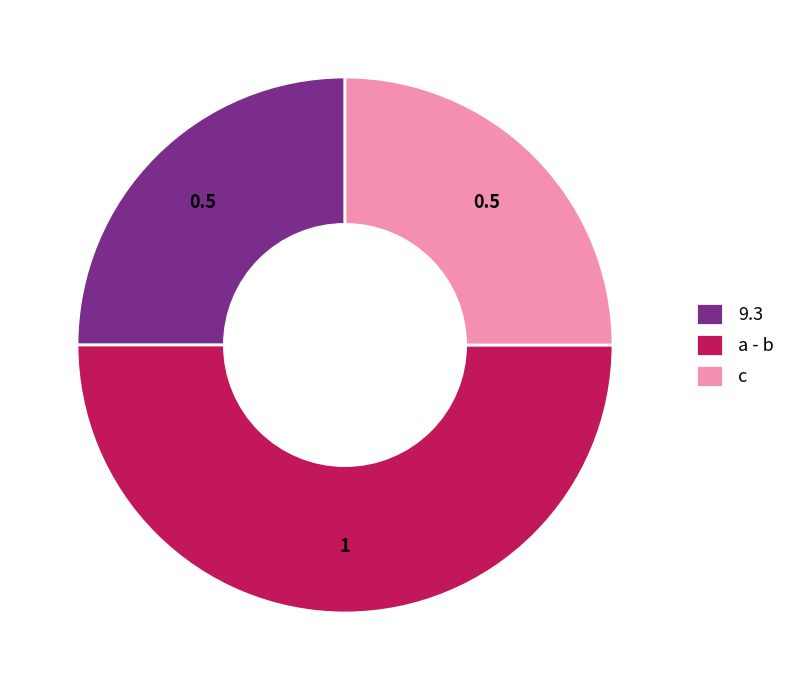

What is the largest slice in the pie chart?

a - b